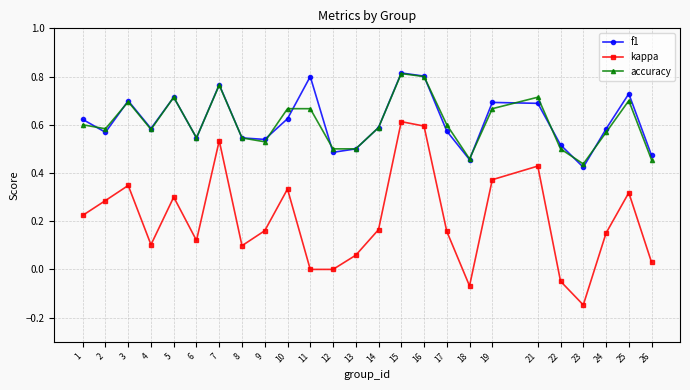

True or false: kappa has more than 0 points higher than both neighbors.

True